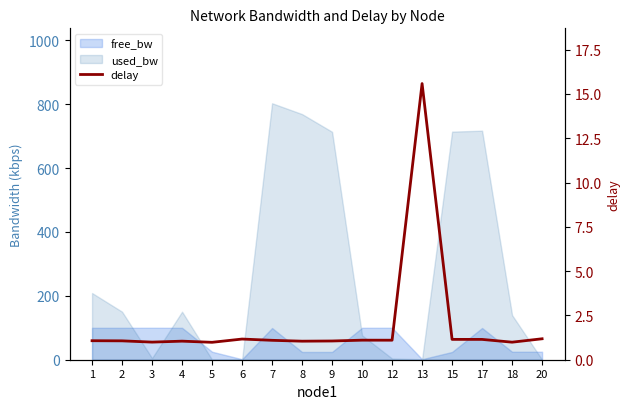

The chart shows a value of 0.6 at 9. True or false?

False